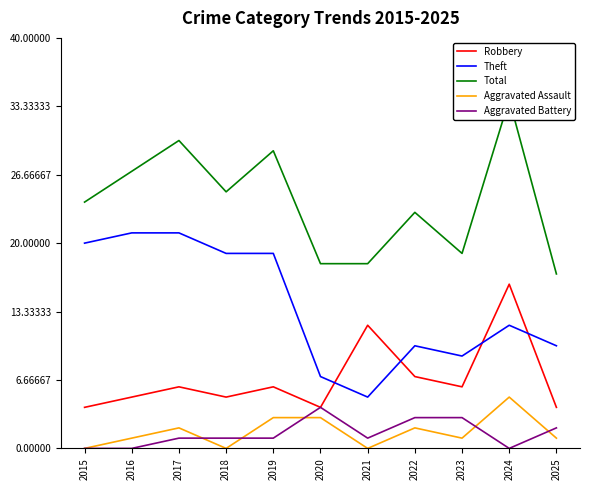

What is the difference between the second highest and second lowest values in the Aggravated Battery series?

3